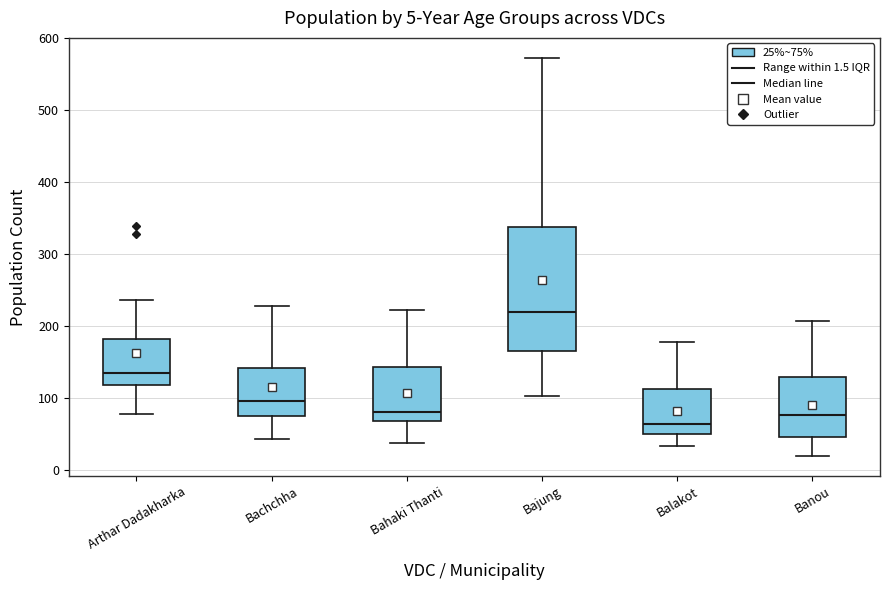

Which box's median line is the lowest?

Balakot